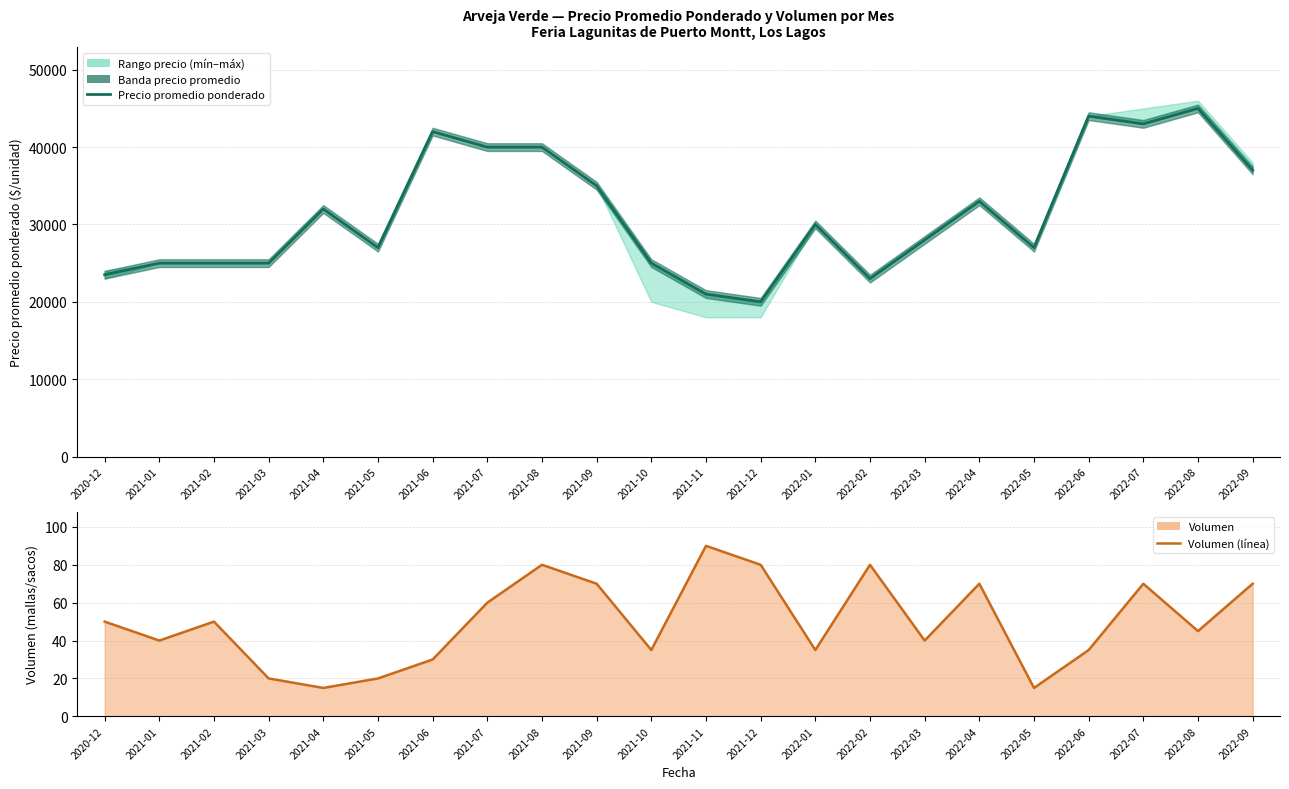

How many lines are shown in the chart?

2